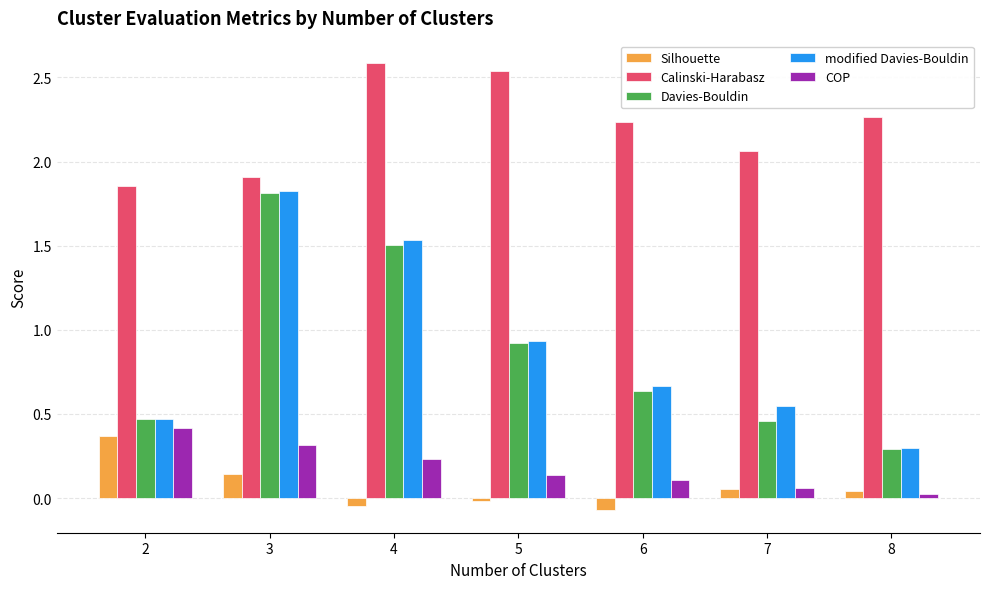

Does the chart contain stacked bars?

No